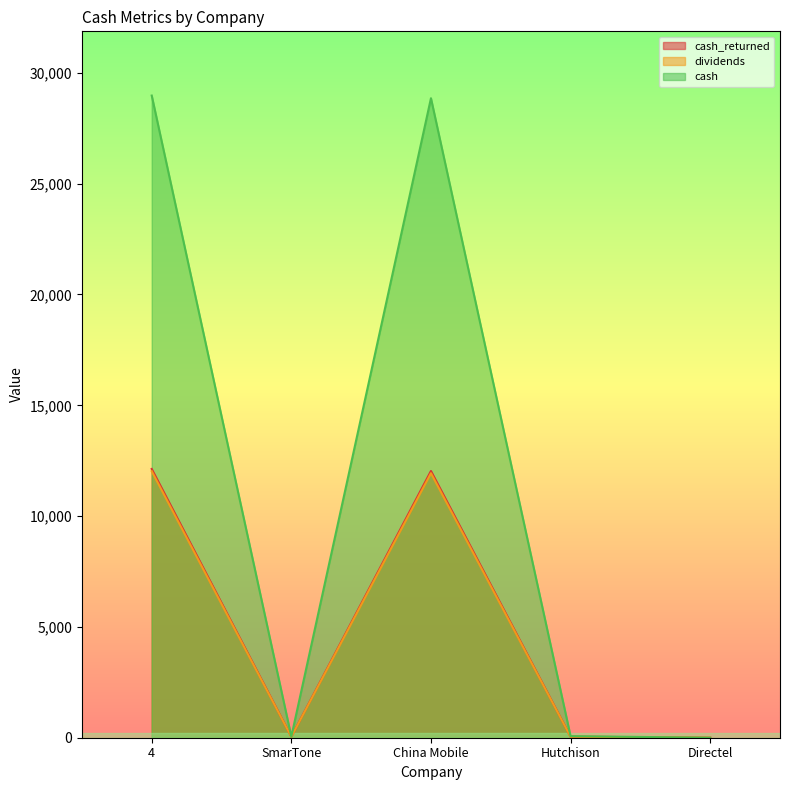

How many positive values does the dividends series have?

4